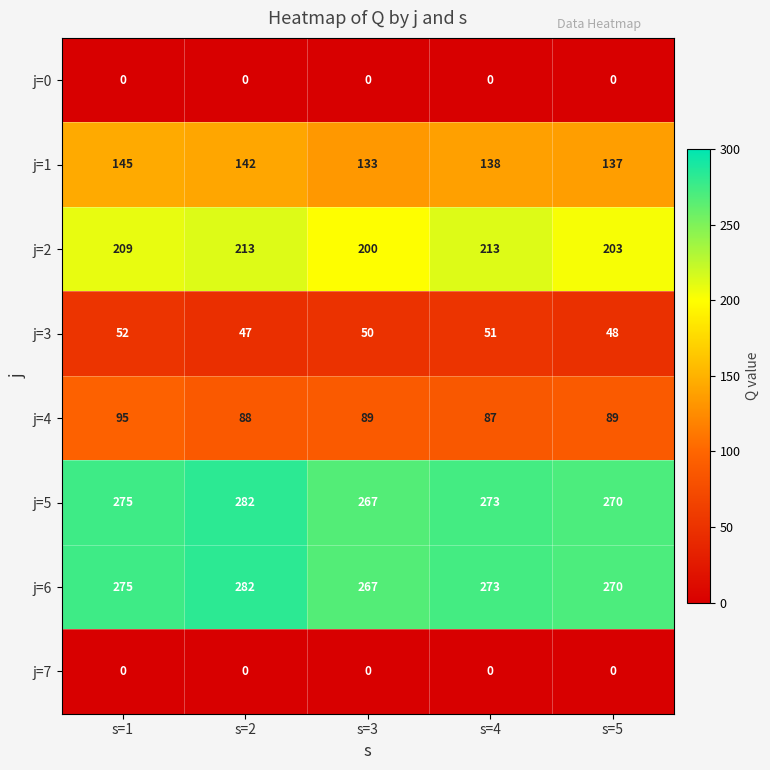

Count the number of data series in this chart.

8